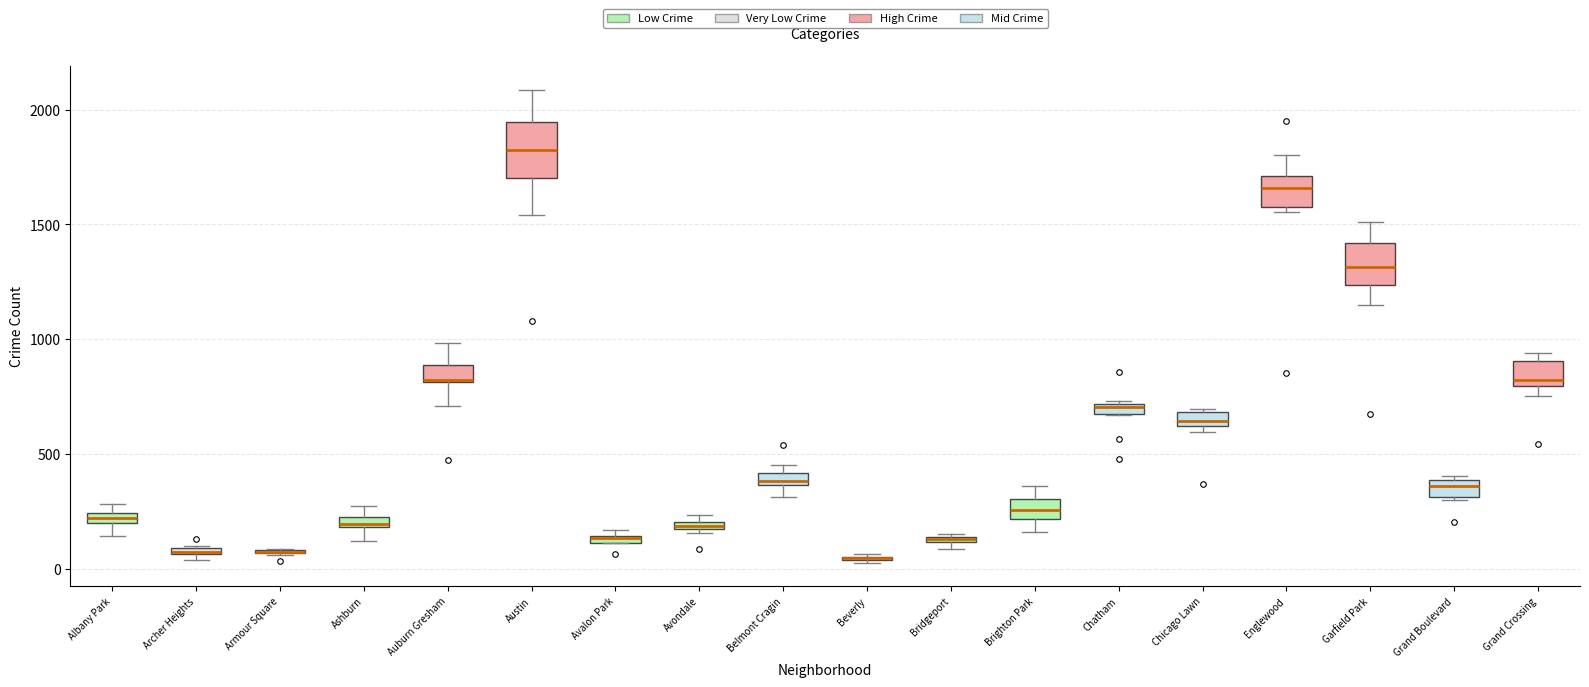

Where is the lower edge of the box for Garfield Park on the y-axis? The values are not printed on the chart, so give them approximately, as read against the axis.

1250